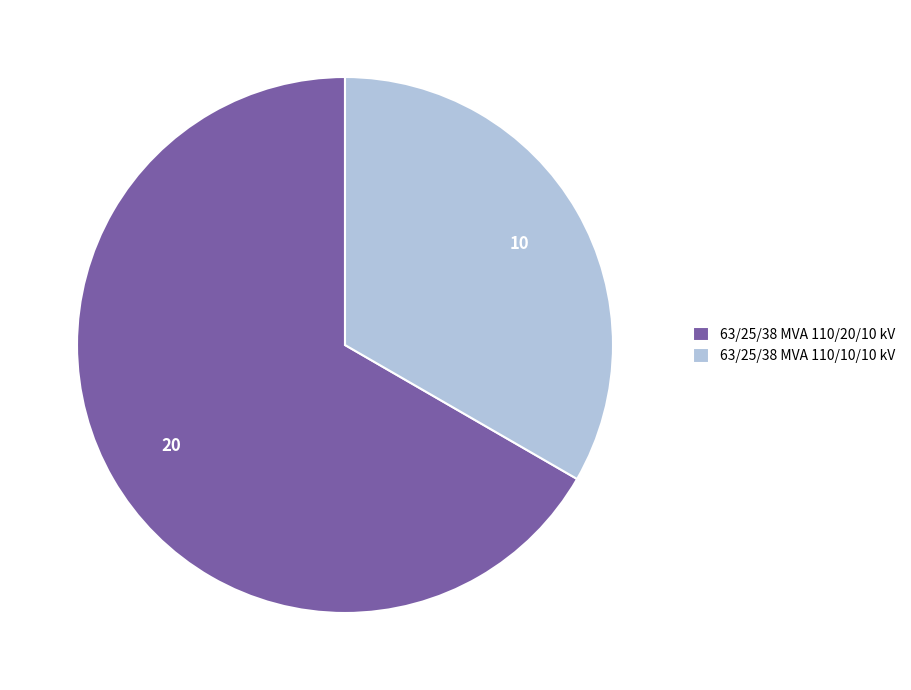

Approximately how many times larger is the value at 63/25/38 MVA 110/10/10 kV compared to 63/25/38 MVA 110/20/10 kV?

0.5